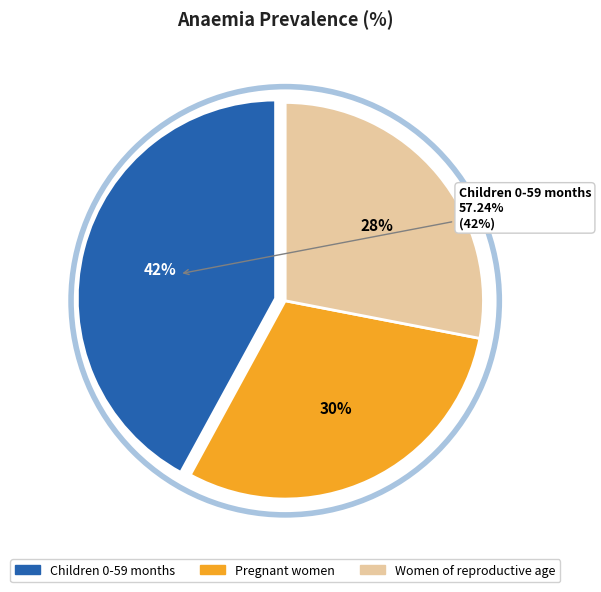

The Children 0-59 months slice represents 50% of the pie. True or false?

False